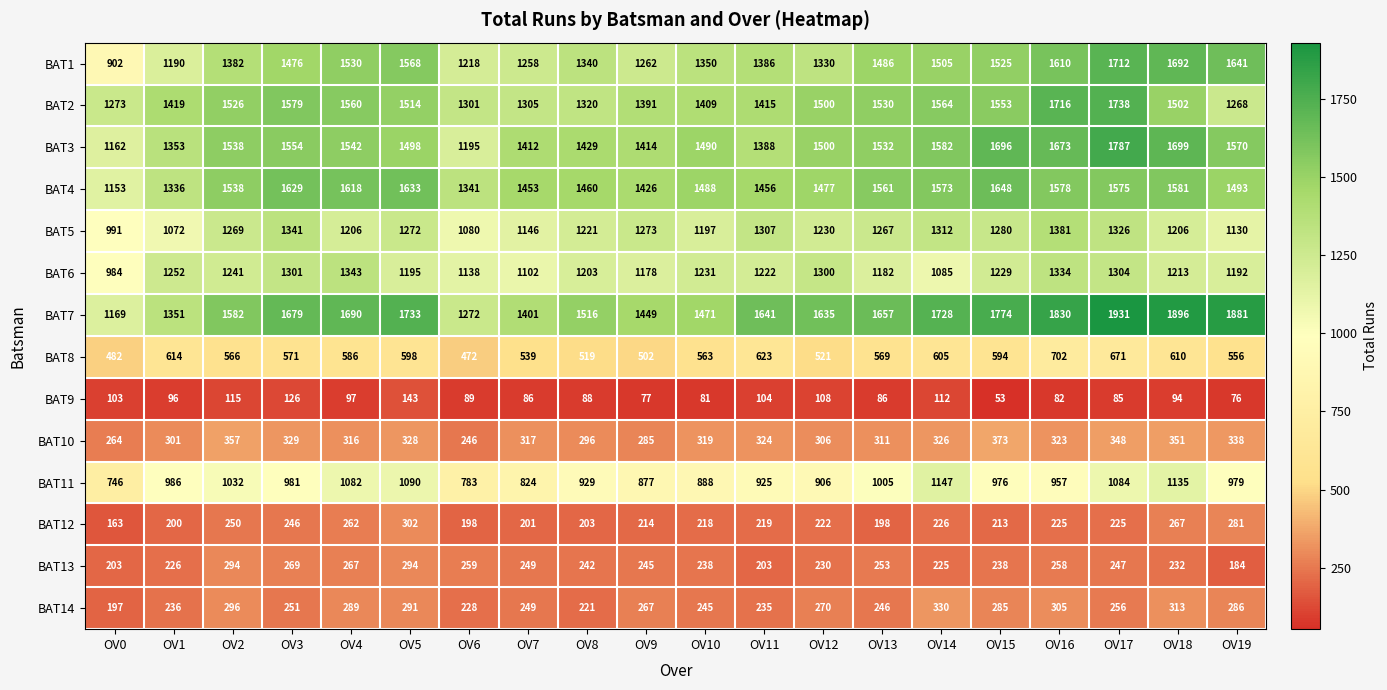

What is the sum of the BAT2 values at OV17 and OV12?

3238